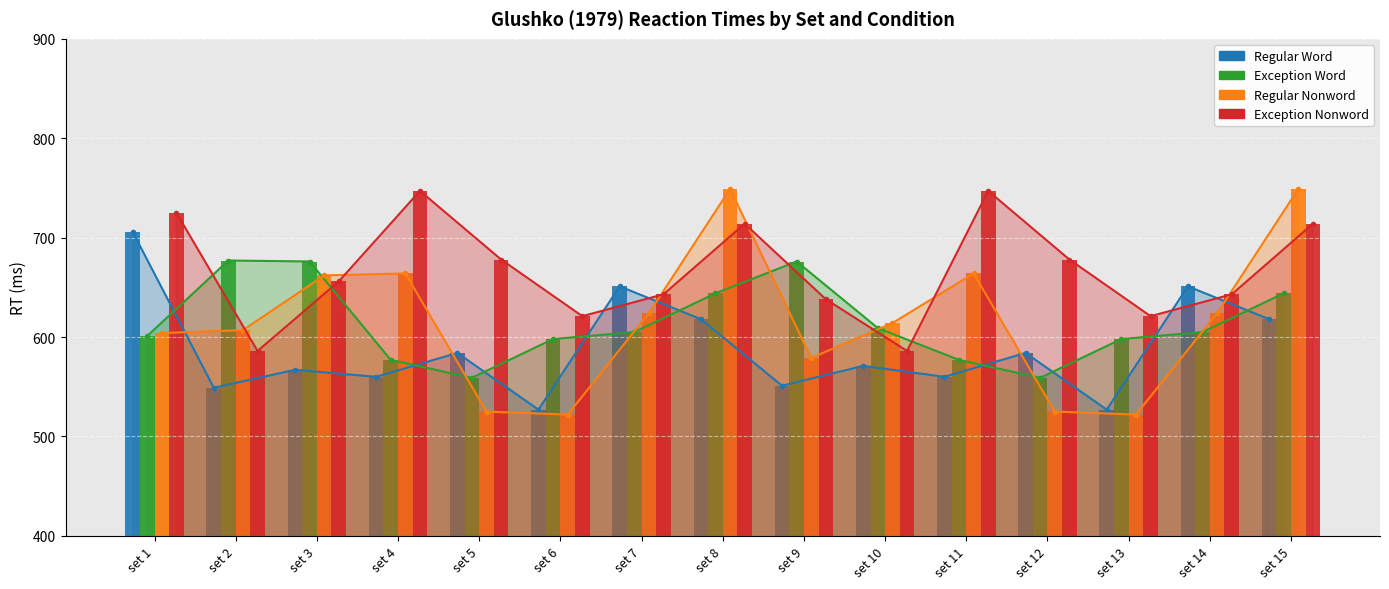

Reading left to right, transcribe all the data shown in this chart.

Regular Word: set 1=706	set 2=549	set 3=567	set 4=560	set 5=584	set 6=527	set 7=651	set 8=618	set 9=551	set 10=571	set 11=560	set 12=584	set 13=527	set 14=651	set 15=618
Exception Word: set 1=601	set 2=677	set 3=676	set 4=577	set 5=559	set 6=598	set 7=605	set 8=644	set 9=676	set 10=609	set 11=577	set 12=559	set 13=598	set 14=605	set 15=644
Regular Nonword: set 1=604	set 2=607	set 3=662	set 4=664	set 5=525	set 6=522	set 7=624	set 8=749	set 9=579	set 10=614	set 11=664	set 12=525	set 13=522	set 14=624	set 15=749
Exception Nonword: set 1=725	set 2=586	set 3=656	set 4=747	set 5=678	set 6=621	set 7=643	set 8=714	set 9=638	set 10=586	set 11=747	set 12=678	set 13=621	set 14=643	set 15=714